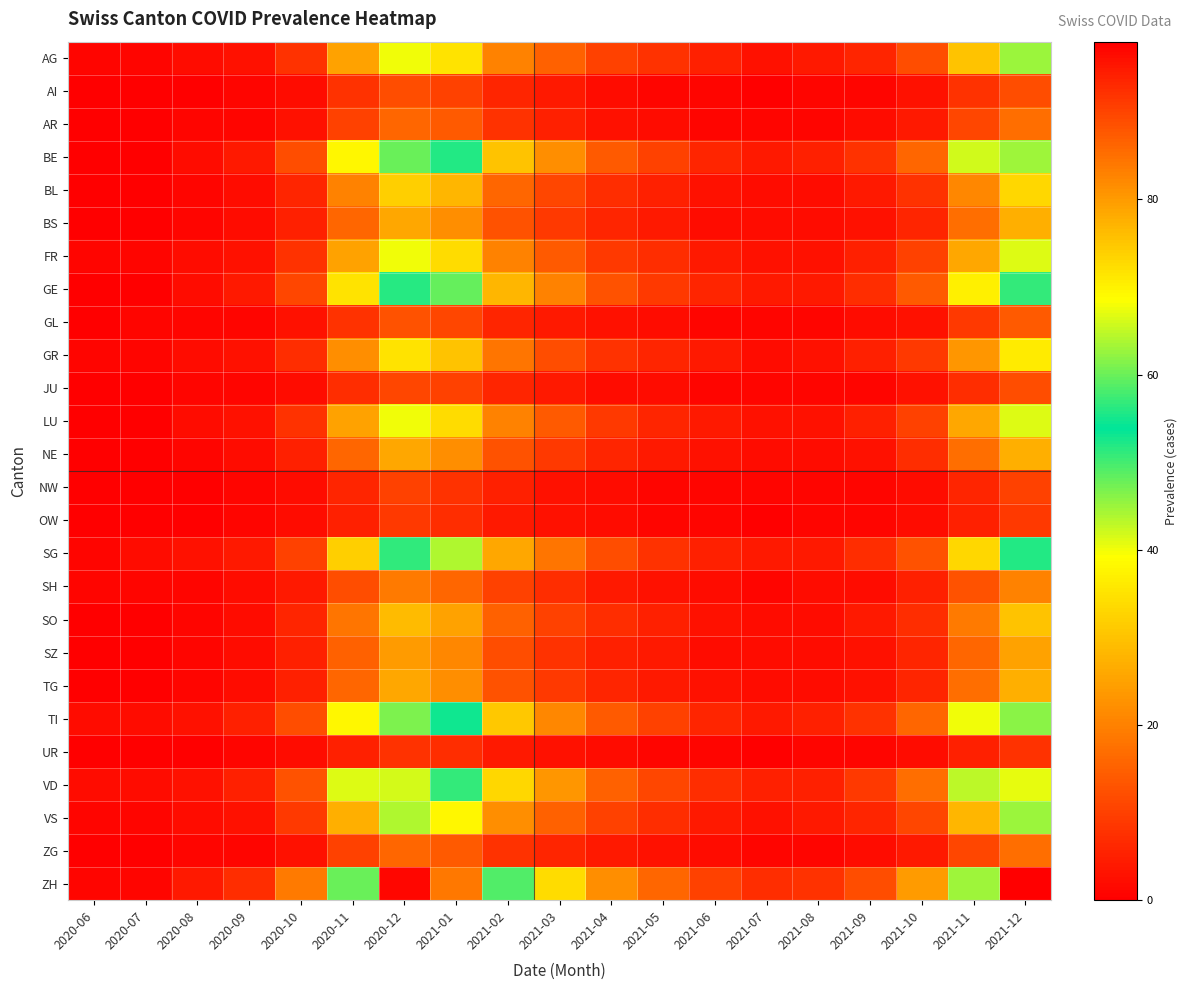

At 2021-10, list the series in order from largest to smallest.

ZH, VD, BE, TI, GE, SG, AG, VS, FR, LU, GR, BL, NE, SO, BS, SZ, TG, SH, AR, ZG, AI, GL, JU, NW, OW, UR